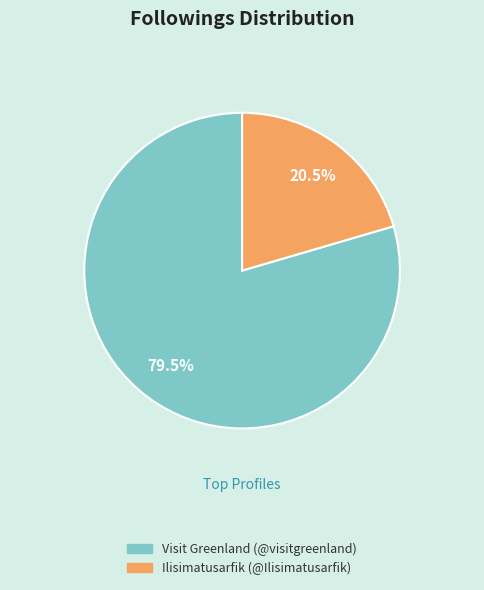

Which category has the smallest portion of the pie?

Ilisimatusarfik (@Ilisimatusarfik)